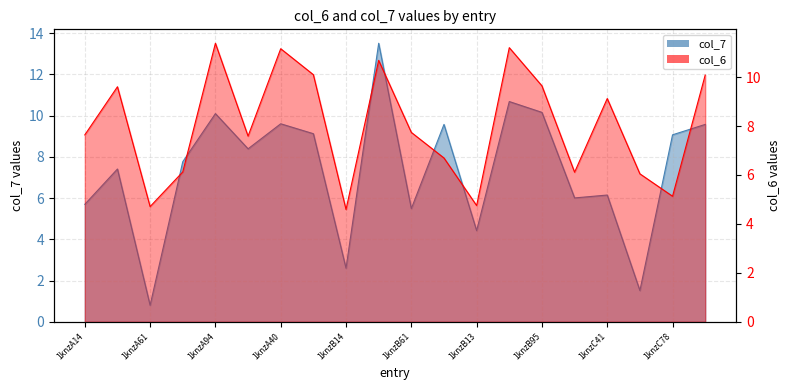

The value of col_6 at 1knzB40 is 11.2. True or false?

True